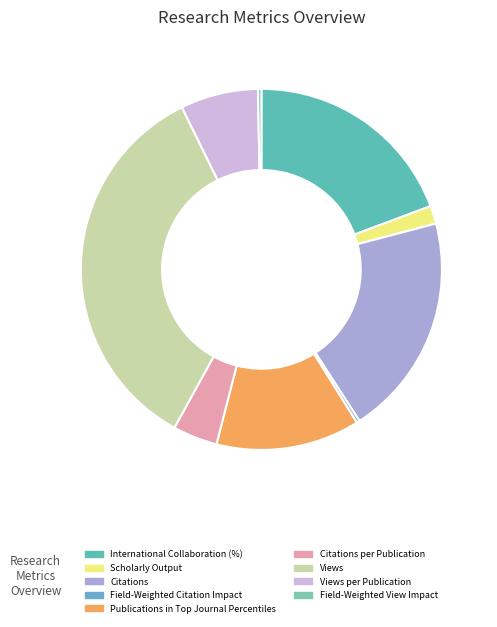

Count the number of slices in the pie.

10